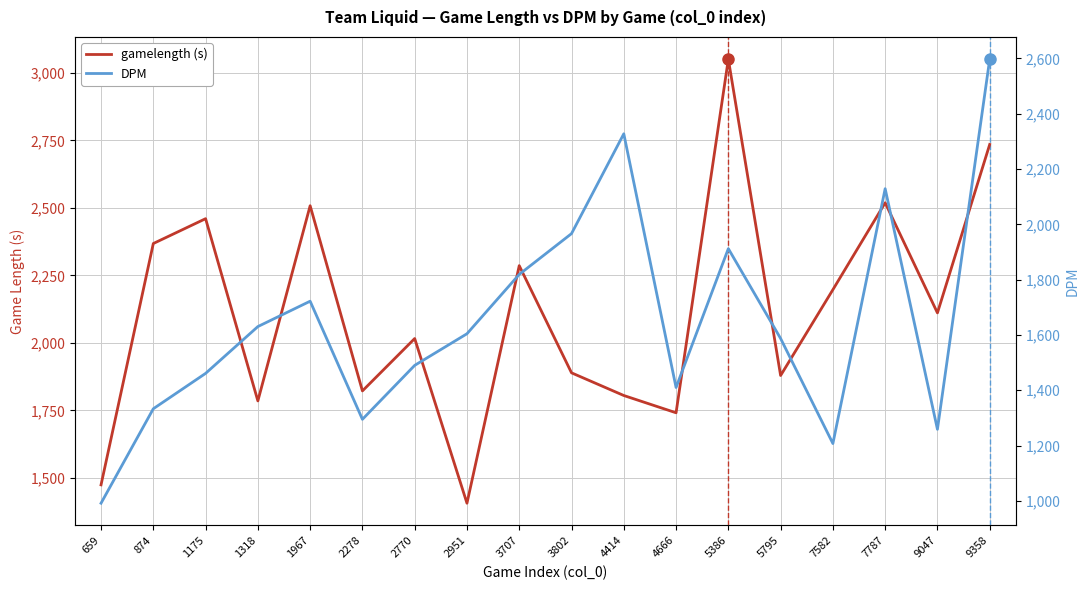

List the series in order of their overall mean, lowest first.

DPM, gamelength (s)